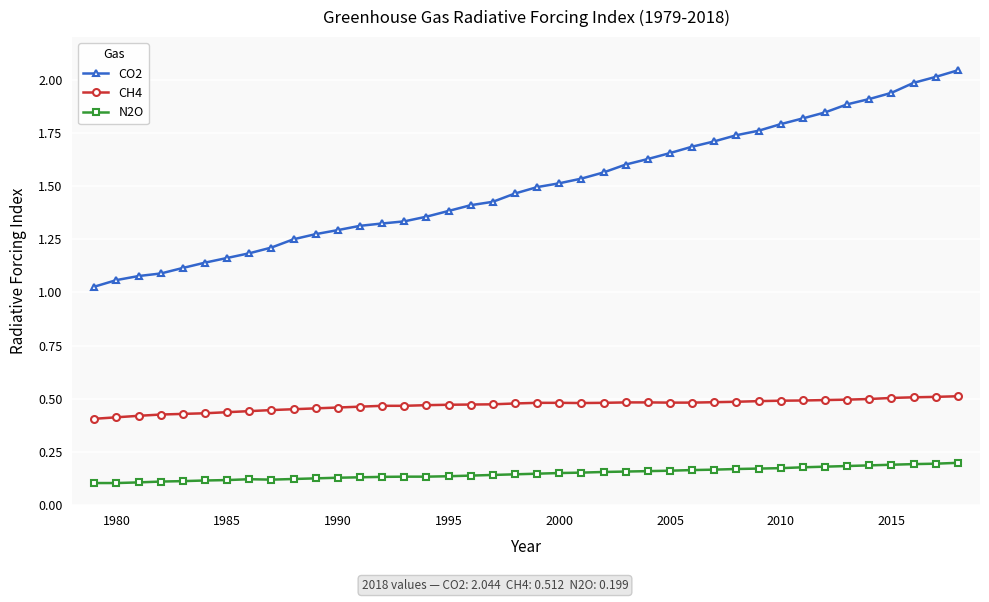

True or false: CO2 and CH4 cross at least once.

False